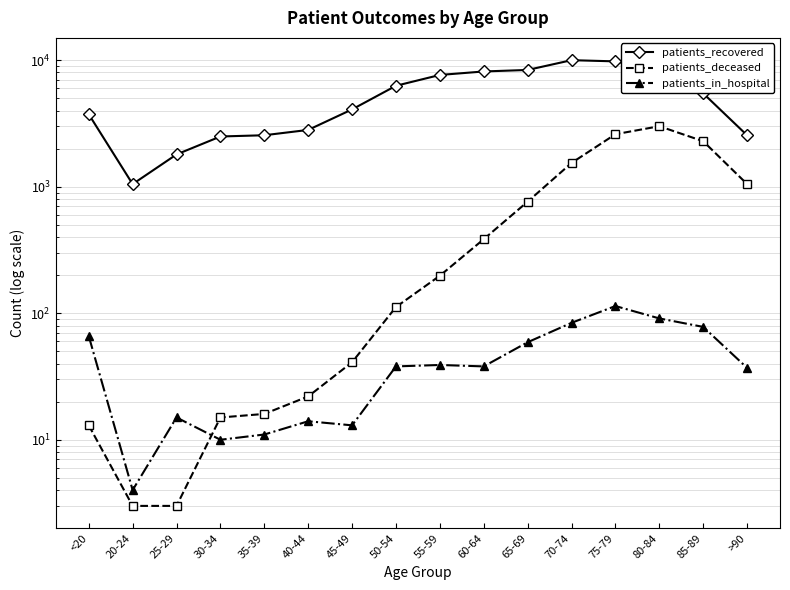

How many lines are shown in the chart?

3